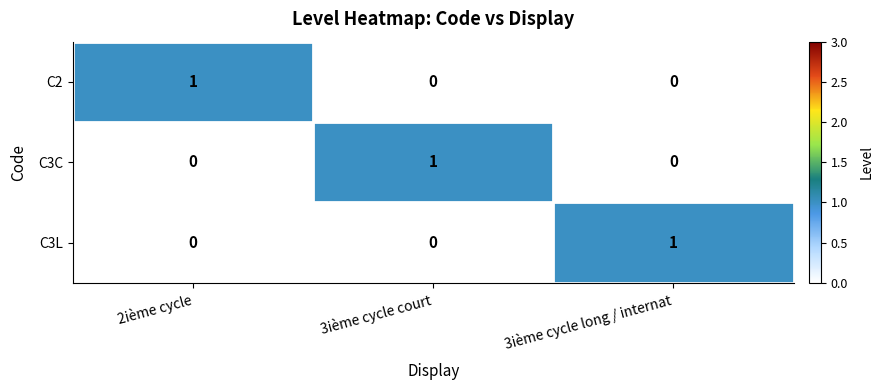

Count the C2 values in the range 0 to 1.

3